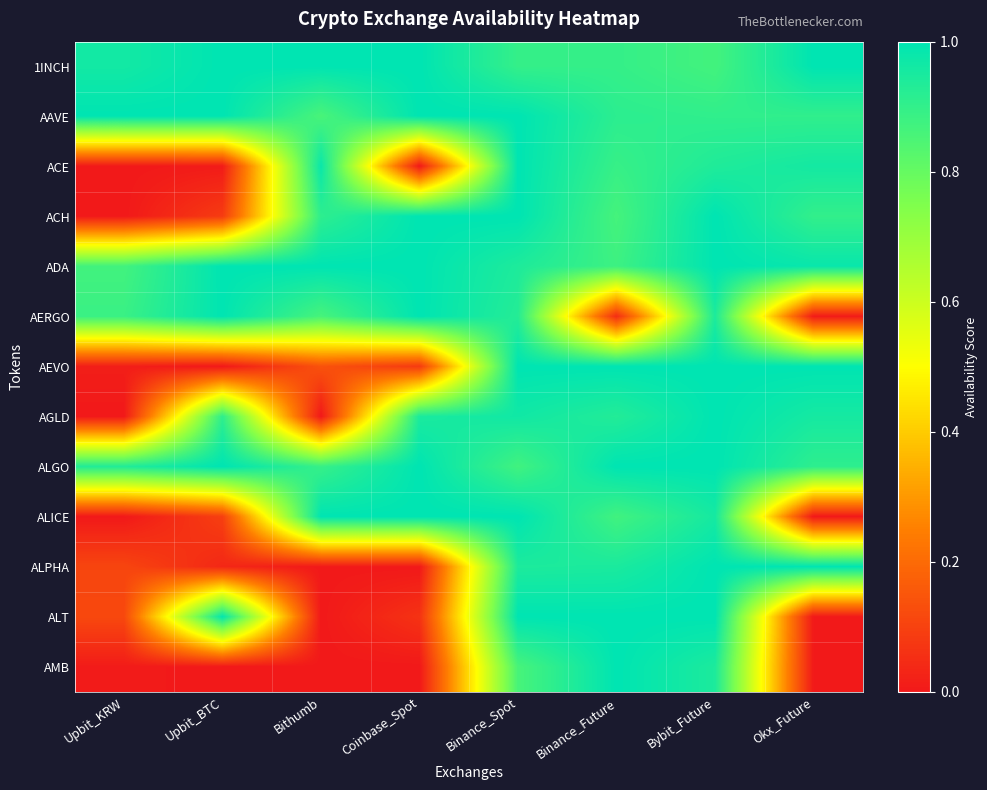

Reading left to right, transcribe all the data shown in this chart.

1INCH: Upbit_KRW=1.0	Upbit_BTC=1.0	Bithumb=1.0	Coinbase_Spot=1.0	Binance_Spot=0.9	Binance_Future=0.9	Bybit_Future=0.9	Okx_Future=1.0
AAVE: Upbit_KRW=1.0	Upbit_BTC=1.0	Bithumb=0.9	Coinbase_Spot=1.0	Binance_Spot=1.0	Binance_Future=0.9	Bybit_Future=0.9	Okx_Future=0.9
ACE: Upbit_KRW=0.0	Upbit_BTC=0.0	Bithumb=1.0	Coinbase_Spot=0.0	Binance_Spot=1.0	Binance_Future=0.9	Bybit_Future=0.9	Okx_Future=1.0
ACH: Upbit_KRW=0.0	Upbit_BTC=0.1	Bithumb=0.9	Coinbase_Spot=1.0	Binance_Spot=1.0	Binance_Future=0.9	Bybit_Future=1.0	Okx_Future=0.9
ADA: Upbit_KRW=0.9	Upbit_BTC=1.0	Bithumb=1.0	Coinbase_Spot=1.0	Binance_Spot=0.9	Binance_Future=0.9	Bybit_Future=1.0	Okx_Future=1.0
AERGO: Upbit_KRW=0.9	Upbit_BTC=1.0	Bithumb=0.9	Coinbase_Spot=1.0	Binance_Spot=0.9	Binance_Future=0.0	Bybit_Future=0.9	Okx_Future=0.0
AEVO: Upbit_KRW=0.0	Upbit_BTC=0.0	Bithumb=0.1	Coinbase_Spot=0.1	Binance_Spot=1.0	Binance_Future=1.0	Bybit_Future=1.0	Okx_Future=1.0
AGLD: Upbit_KRW=0.0	Upbit_BTC=0.9	Bithumb=0.0	Coinbase_Spot=0.9	Binance_Spot=1.0	Binance_Future=0.9	Bybit_Future=1.0	Okx_Future=1.0
ALGO: Upbit_KRW=0.9	Upbit_BTC=1.0	Bithumb=0.9	Coinbase_Spot=1.0	Binance_Spot=0.9	Binance_Future=1.0	Bybit_Future=1.0	Okx_Future=0.9
ALICE: Upbit_KRW=0.0	Upbit_BTC=0.1	Bithumb=1.0	Coinbase_Spot=1.0	Binance_Spot=1.0	Binance_Future=0.9	Bybit_Future=1.0	Okx_Future=0.0
ALPHA: Upbit_KRW=0.1	Upbit_BTC=0.0	Bithumb=0.0	Coinbase_Spot=0.0	Binance_Spot=0.9	Binance_Future=0.9	Bybit_Future=1.0	Okx_Future=1.0
ALT: Upbit_KRW=0.1	Upbit_BTC=1.0	Bithumb=0.0	Coinbase_Spot=0.1	Binance_Spot=1.0	Binance_Future=1.0	Bybit_Future=1.0	Okx_Future=0.0
AMB: Upbit_KRW=0.0	Upbit_BTC=0.0	Bithumb=0.0	Coinbase_Spot=0.0	Binance_Spot=0.9	Binance_Future=1.0	Bybit_Future=0.9	Okx_Future=0.0